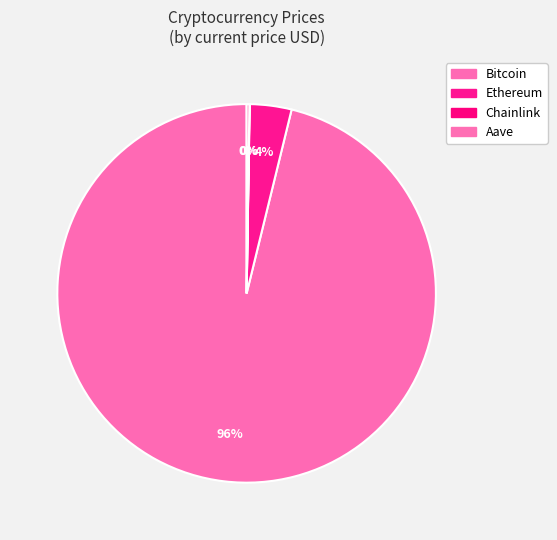

Count the number of slices in the pie.

4